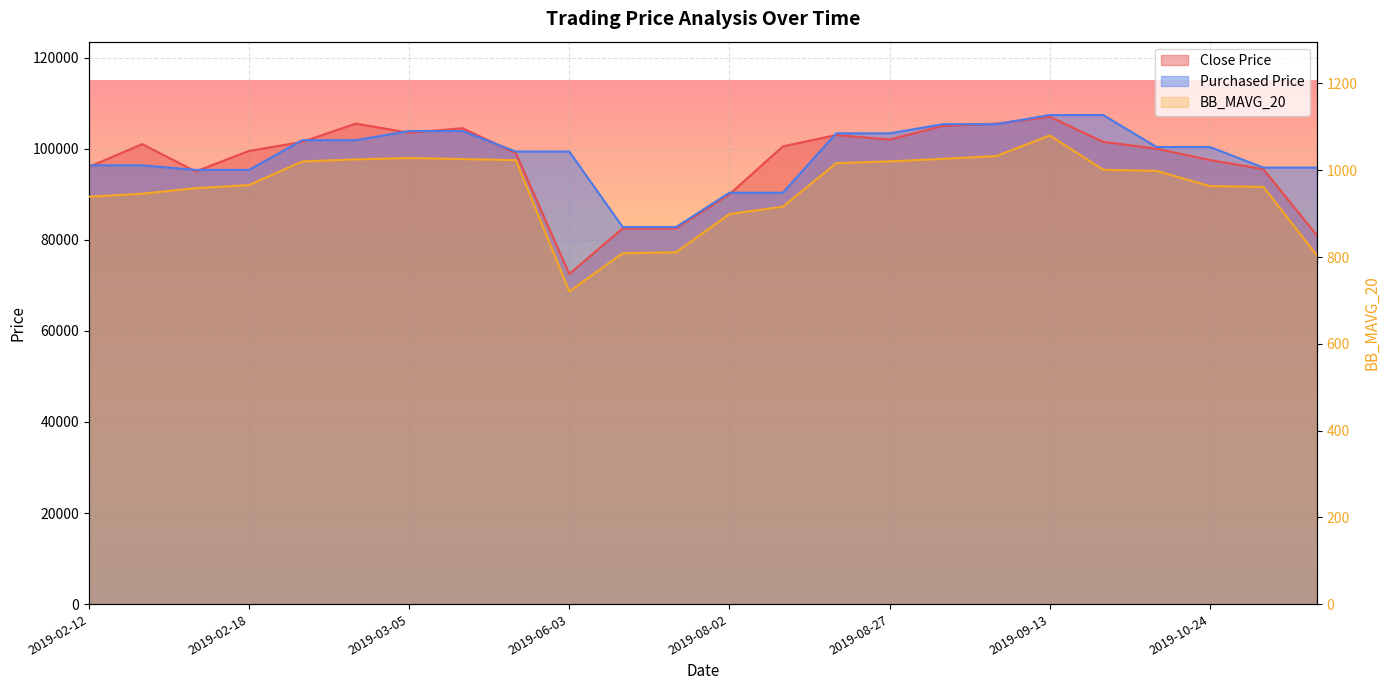

What is the sum of the BB_MAVG_20 values at 2019-02-15 and 2019-07-08?

1767.5